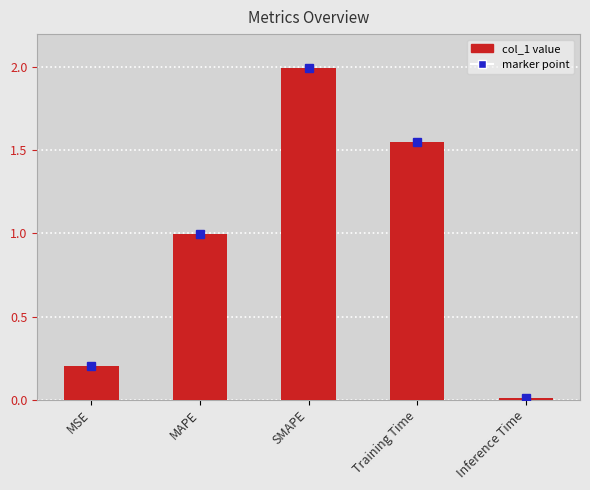

What is the label of the 1st bar from the right?

Inference Time